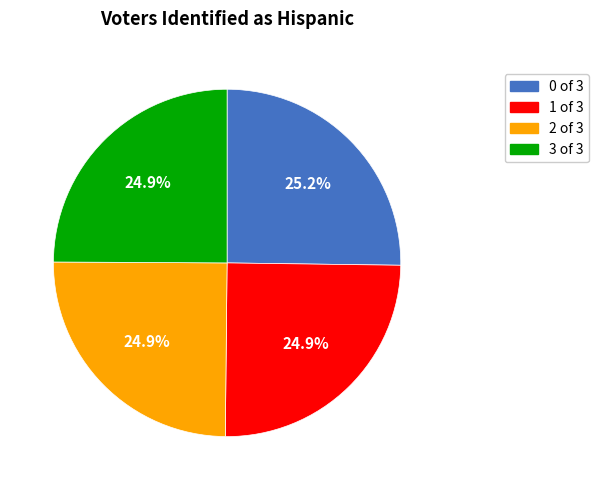

How many segments does this pie chart have?

4